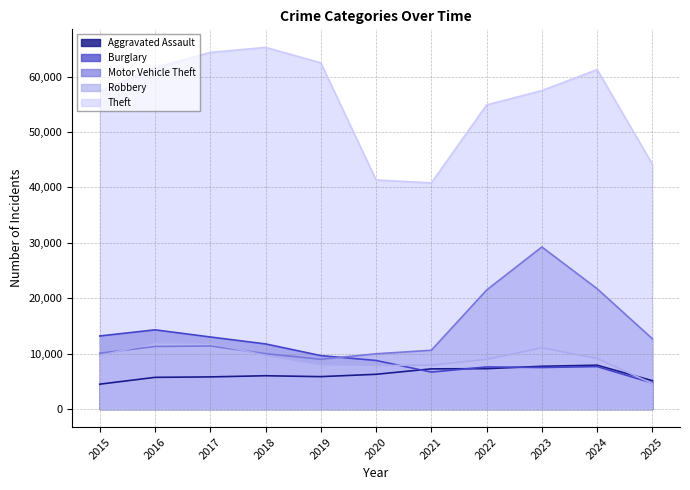

At 2016, list the series in order from smallest to largest.

Aggravated Assault, Motor Vehicle Theft, Robbery, Burglary, Theft